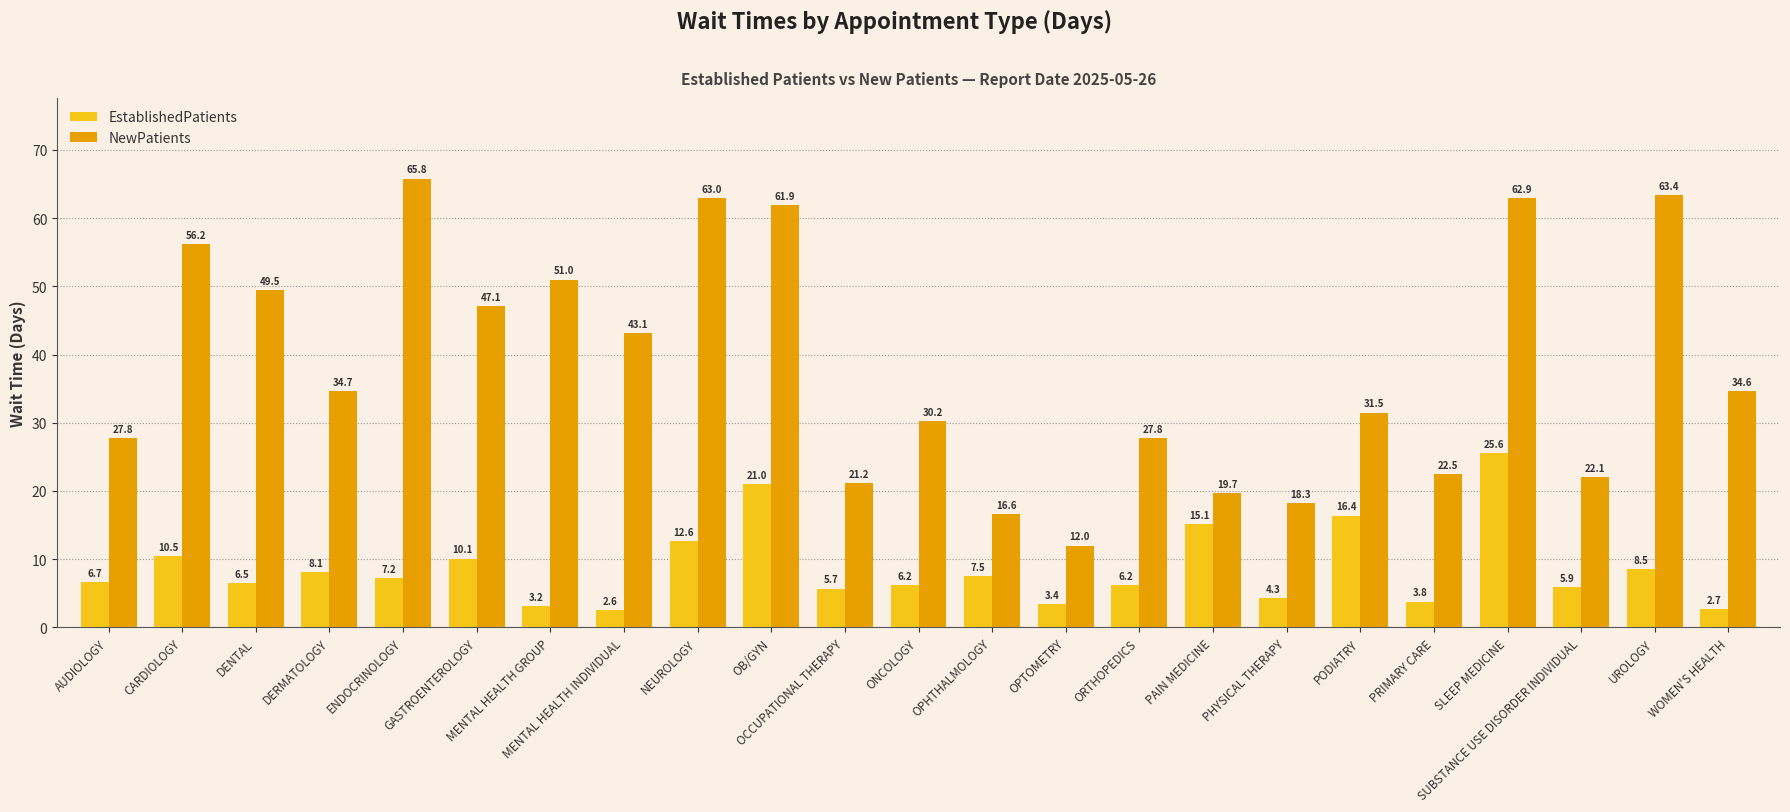

The NewPatients series shows 9.4 at OCCUPATIONAL THERAPY. True or false?

False